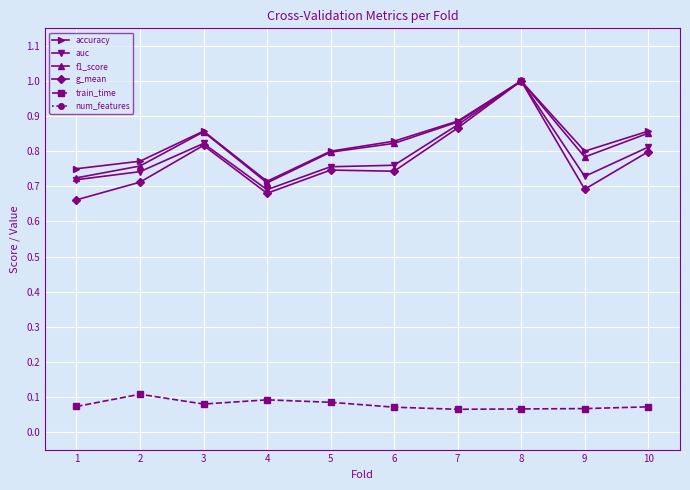

True or false: num_features and train_time cross at least once.

False